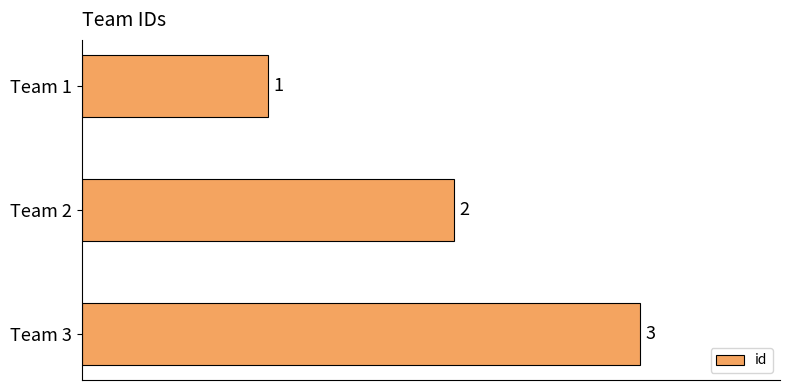

What is the ratio of the value at Team 2 to the value at Team 3?

0.7